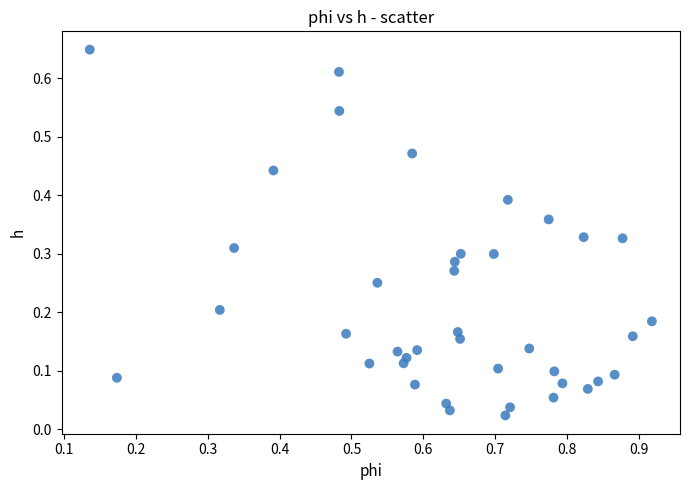

What is the range of X values (max minus min)?

0.8